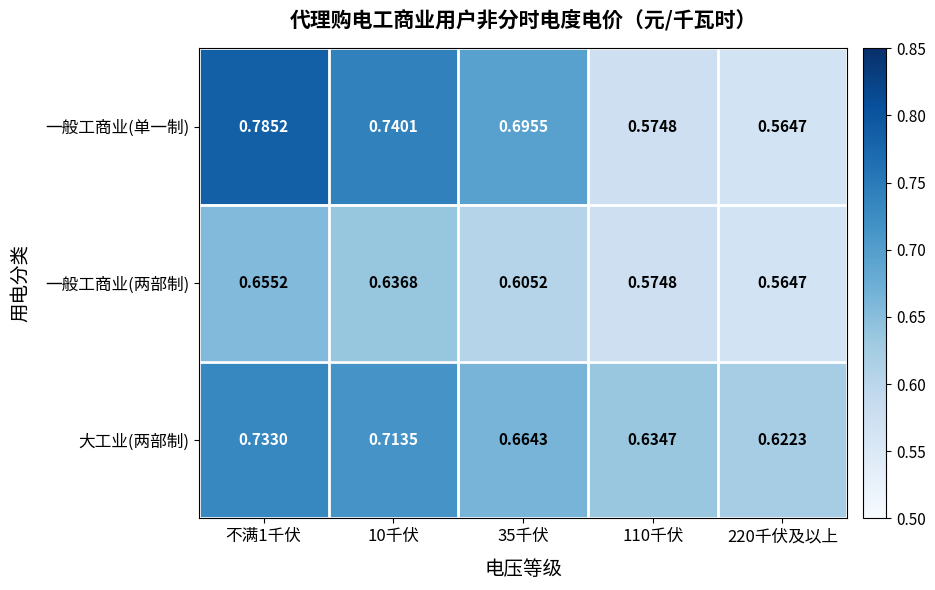

Which series has the largest total across all categories?

大工业(两部制)